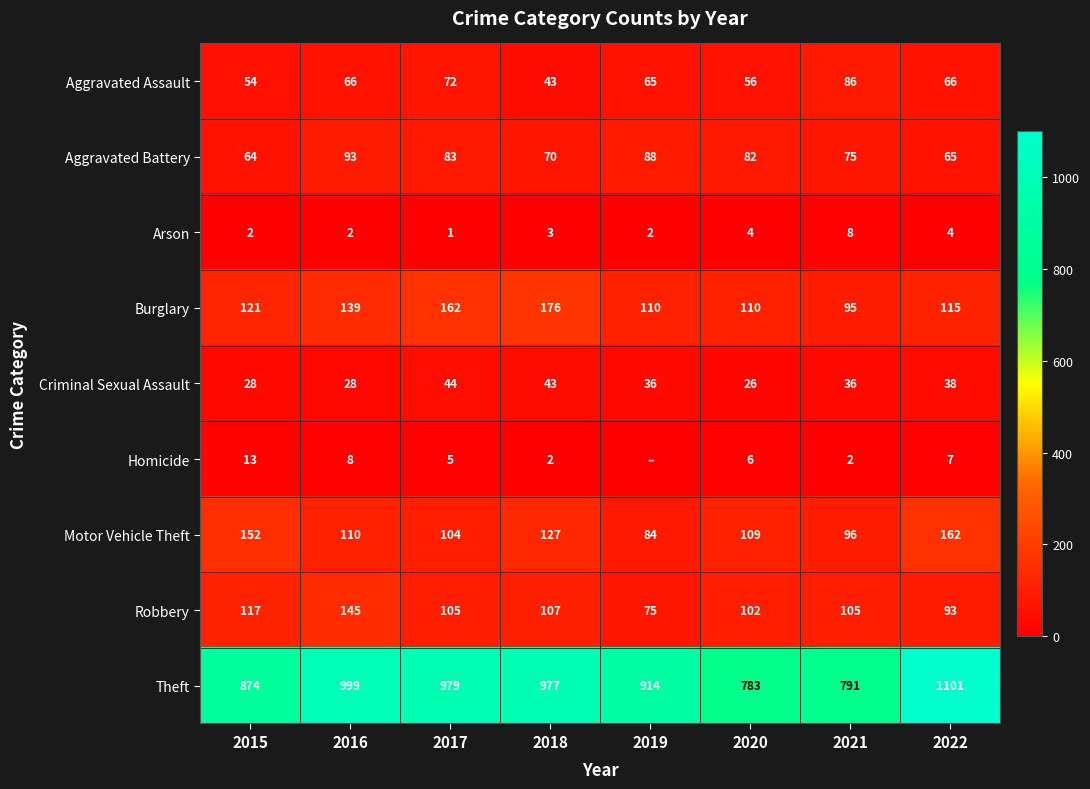

What is the difference between the Criminal Sexual Assault values at 2018 and 2020?

17